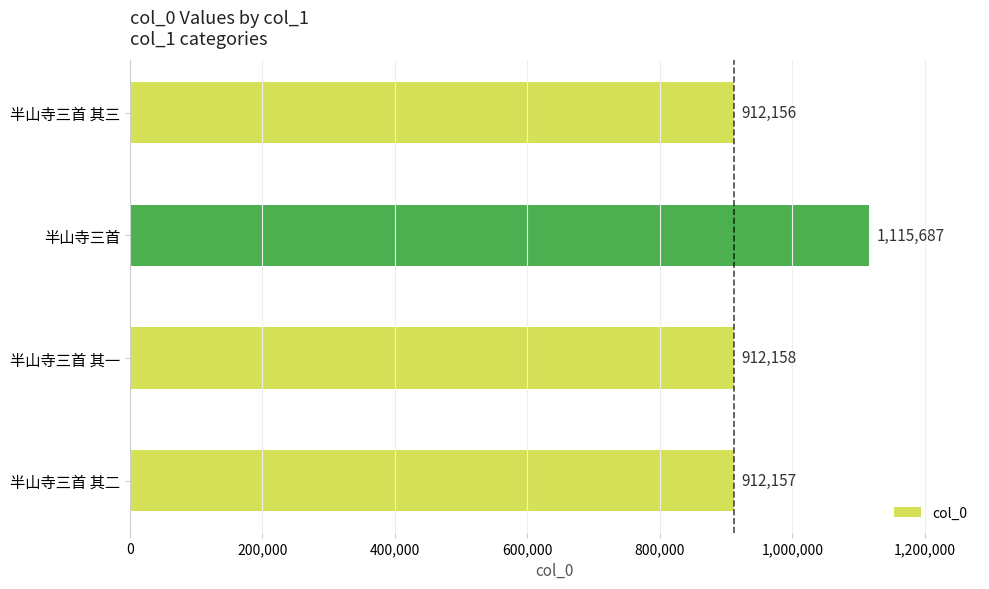

What is the difference between the maximum and minimum values?

203531